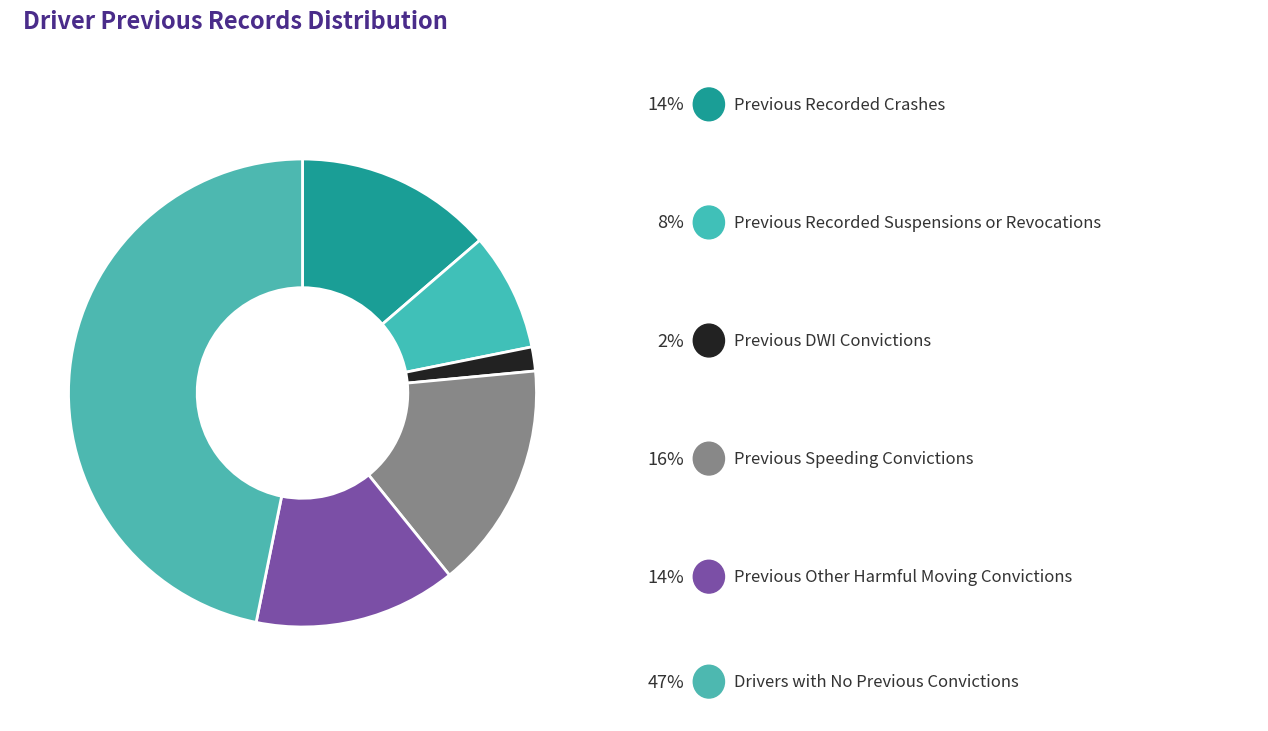

How many segments does this pie chart have?

6